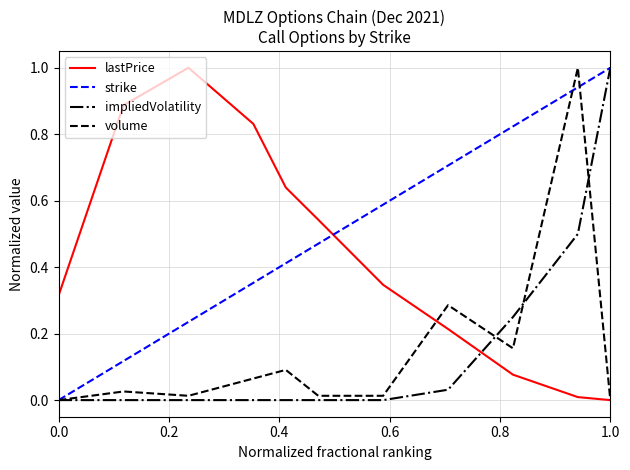

What is the maximum value for volume?

1.0